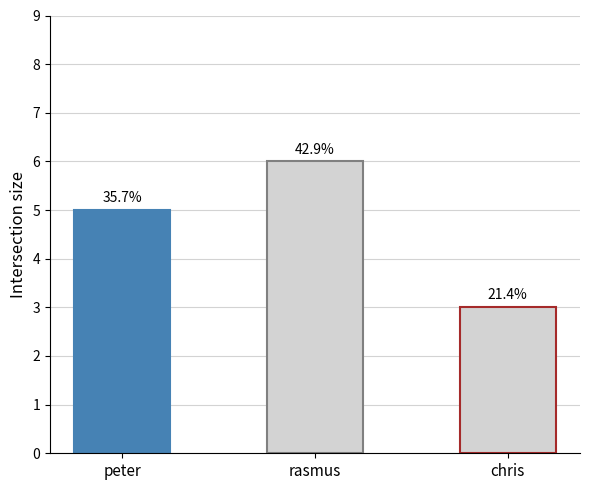

Between chris and rasmus, which is larger?

rasmus